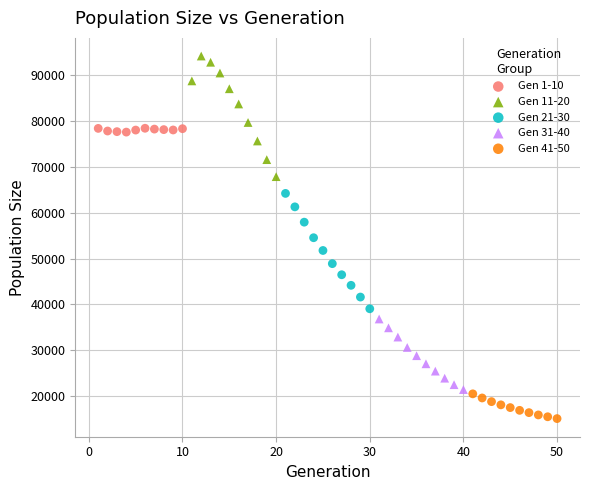

Which series contains the highest Y value?

Gen 11-20